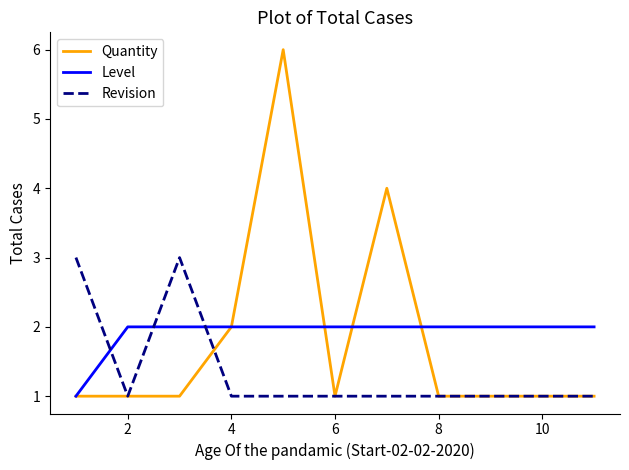

True or false: Level and Revision cross at least once.

True